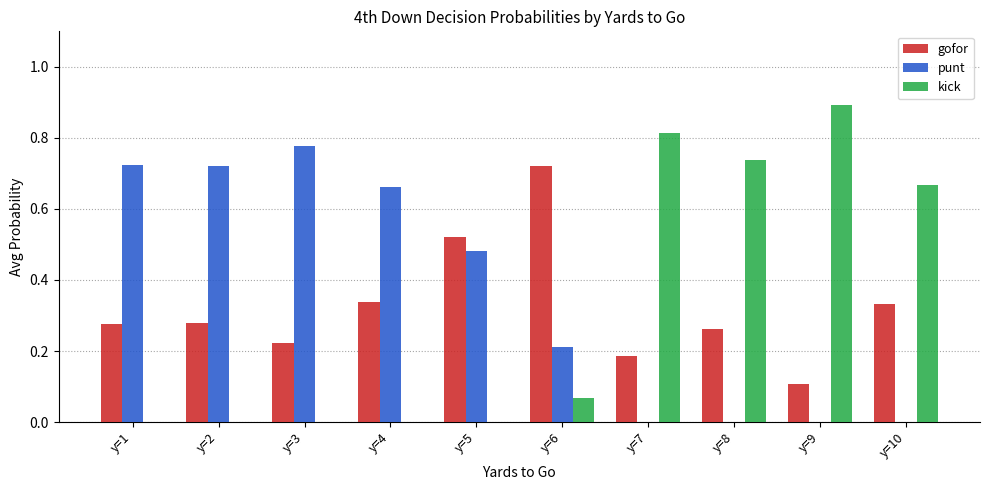

Is the value of punt at y=10 greater than the value of gofor at y=3?

No